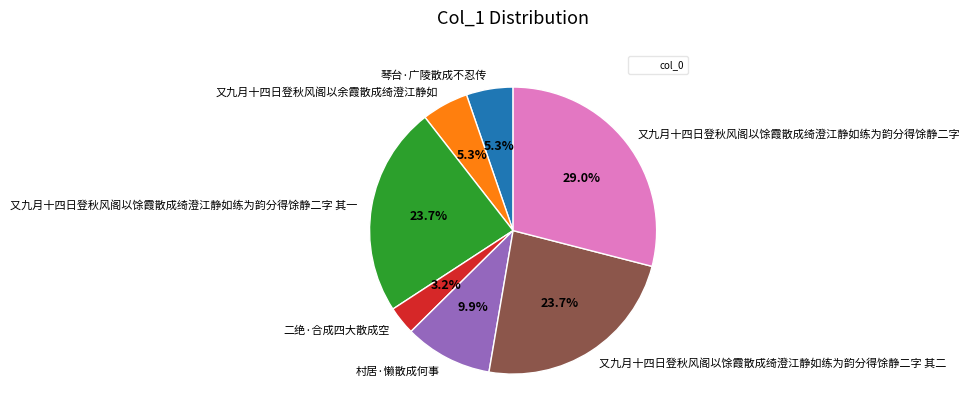

To the nearest percent, what is the difference between the 又九月十四日登秋风阁以馀霞散成绮澄江静如练为韵分得馀静二字 and 又九月十四日登秋风阁以馀霞散成绮澄江静如练为韵分得馀静二字 其一 slice percentages?

5%